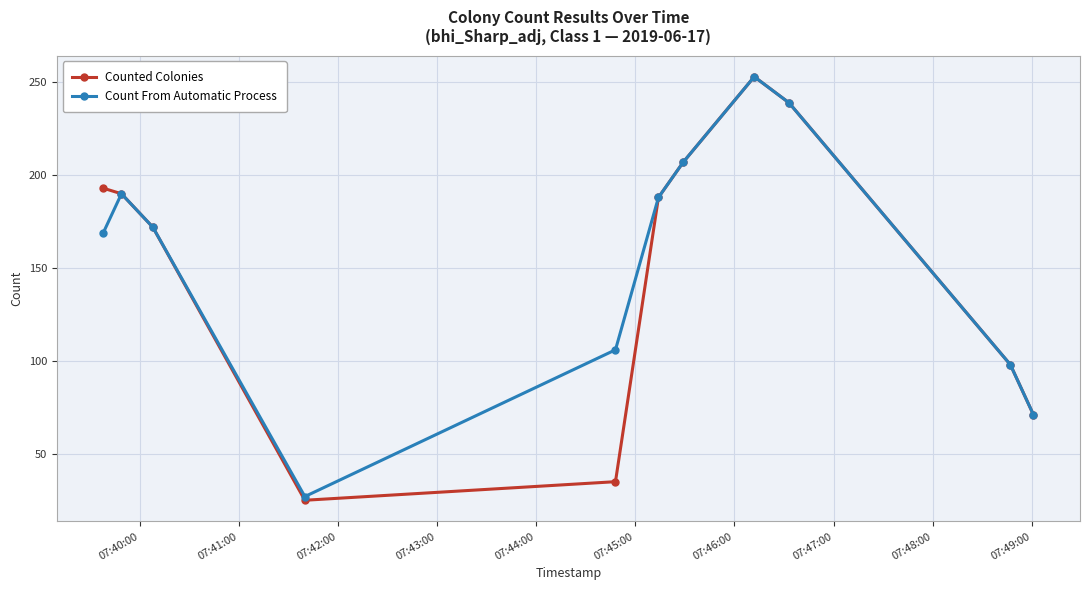

How many data points in Counted Colonies are less than 188?

5